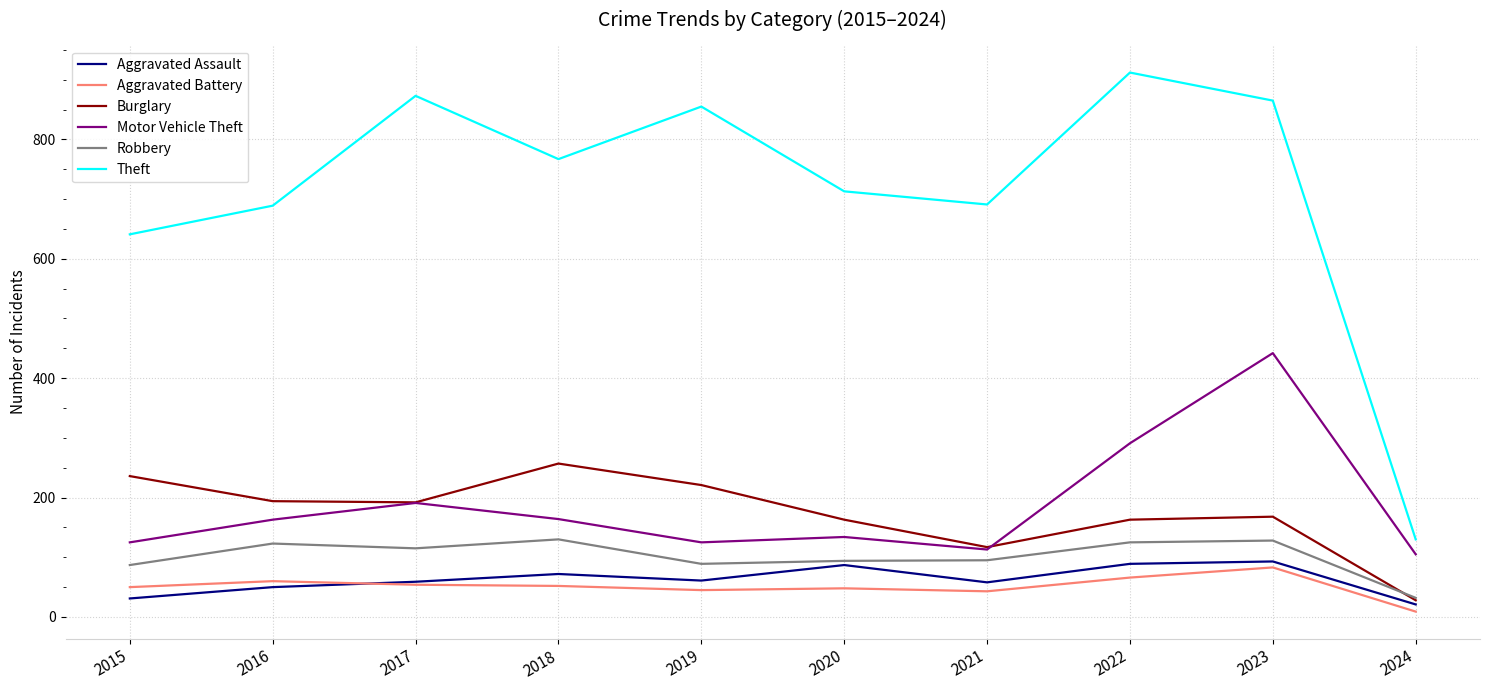

The value of Theft at 2019 is 329. True or false?

False